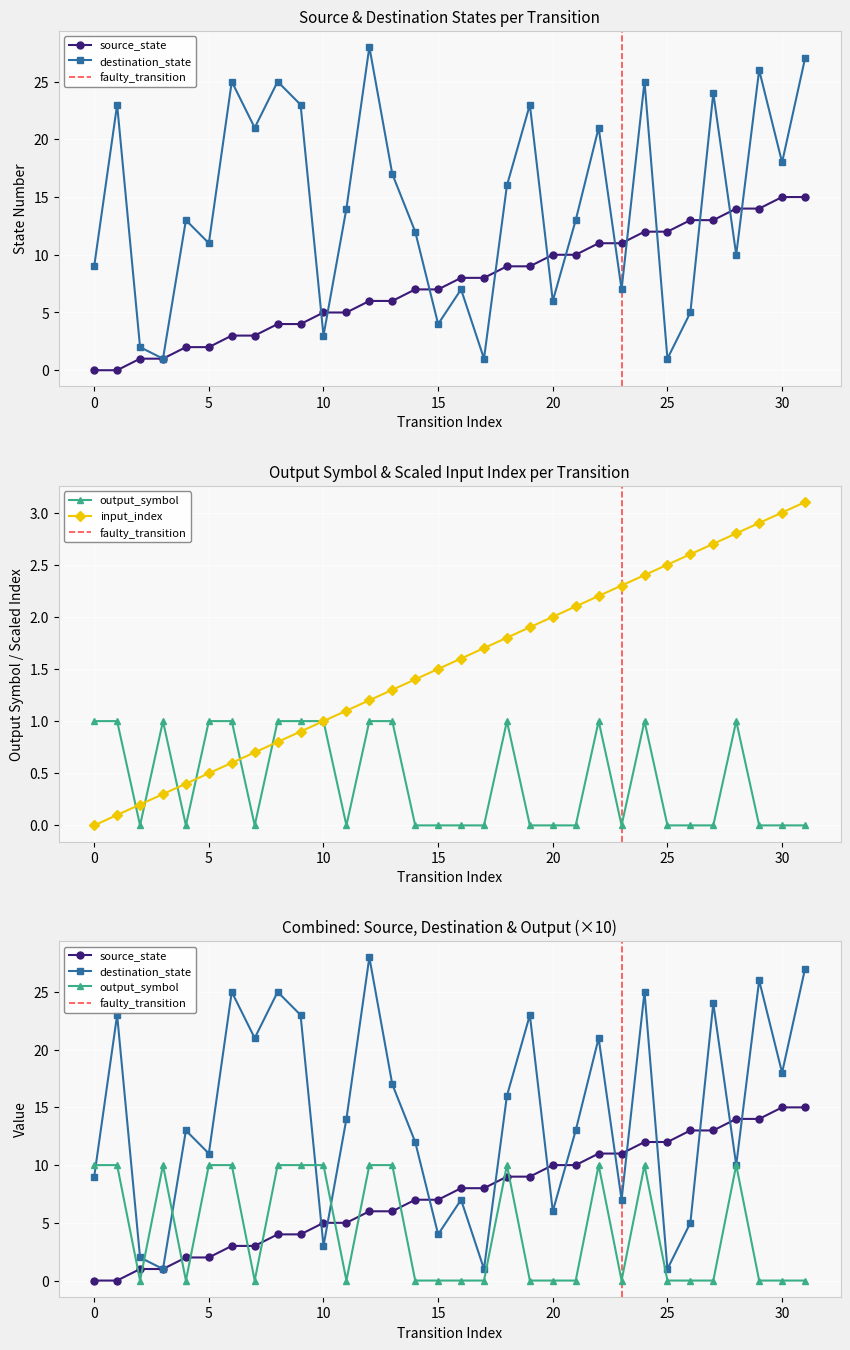

True or false: source_state has a value of 10.0 at 20.

True